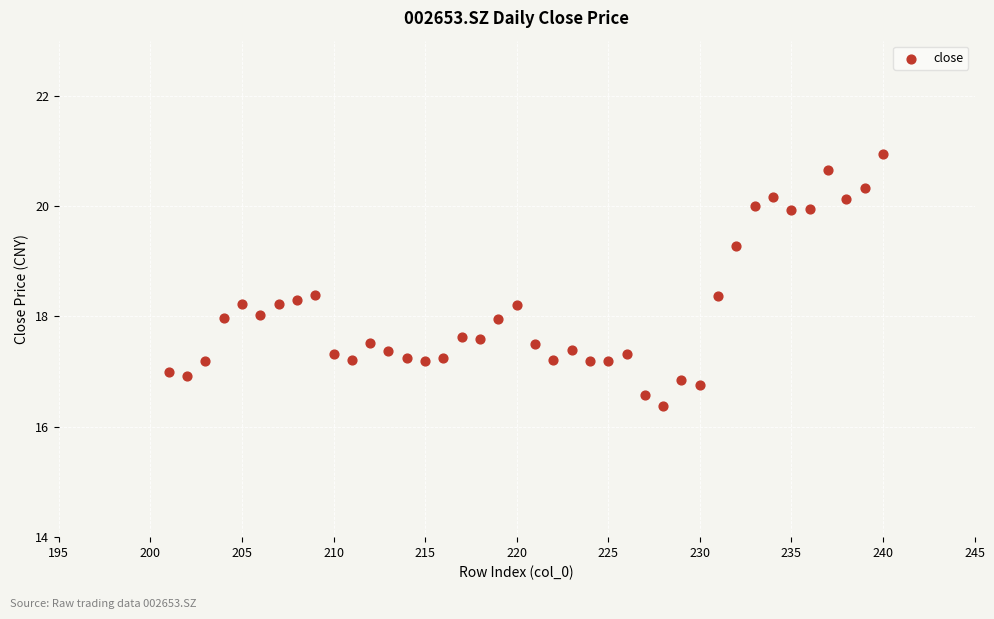

What is the range of X values (max minus min)?

39.0